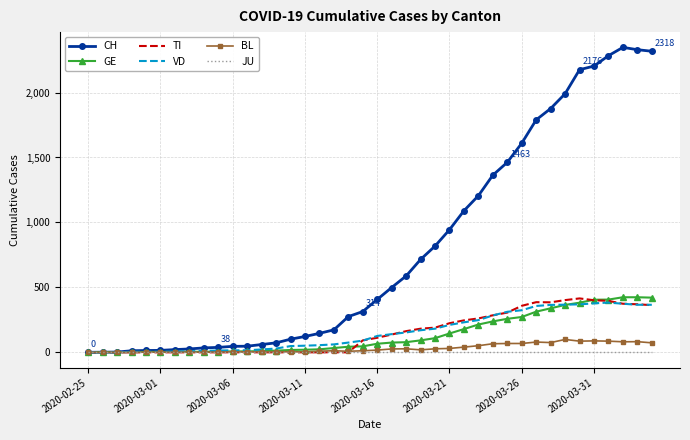

What is the maximum value shown in the chart?

2348